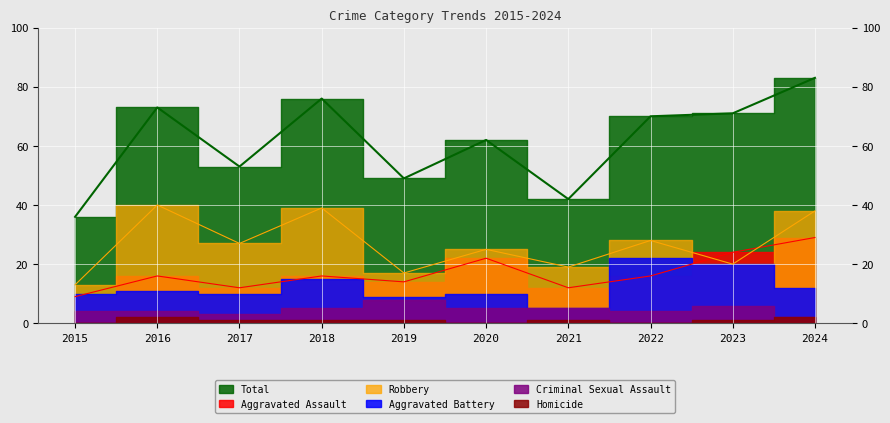

True or false: Aggravated Assault and Total intersect in this chart.

False